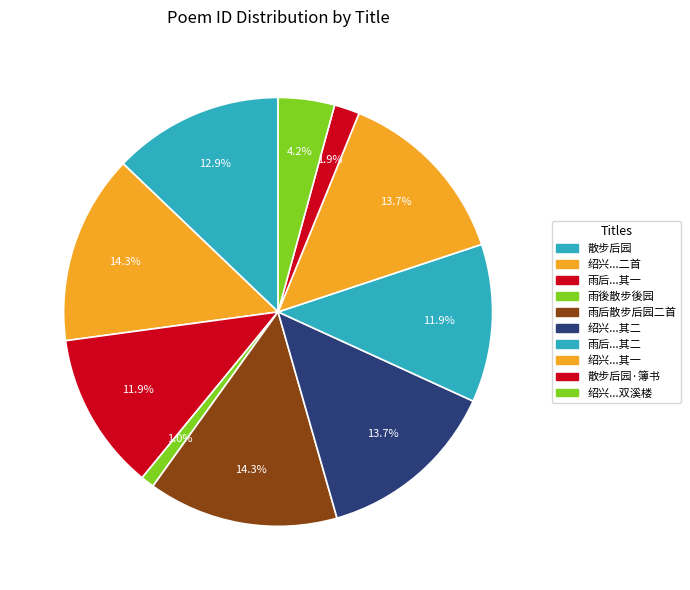

Rank the categories by value from lowest to highest.

雨後散步後园, 散步后园·簿书不放出公出, 绍兴二年三月还自淮西重至宣城与德渊寺丞诸友散步后圃登双溪楼, 雨后散步后园二首 其一, 雨后散步后园二首 其二, 散步后园, 绍兴二年三月还自淮西重至宣城与德渊寺丞诸友散步后圃登双溪楼二首 其一, 绍兴二年三月还自淮西重至宣城与德渊寺丞诸友散步后圃登双溪楼二首 其二, 绍兴二年三月还自淮西重至宣城与德渊寺丞诸友散步后圃登双溪楼二首, 雨后散步后园二首